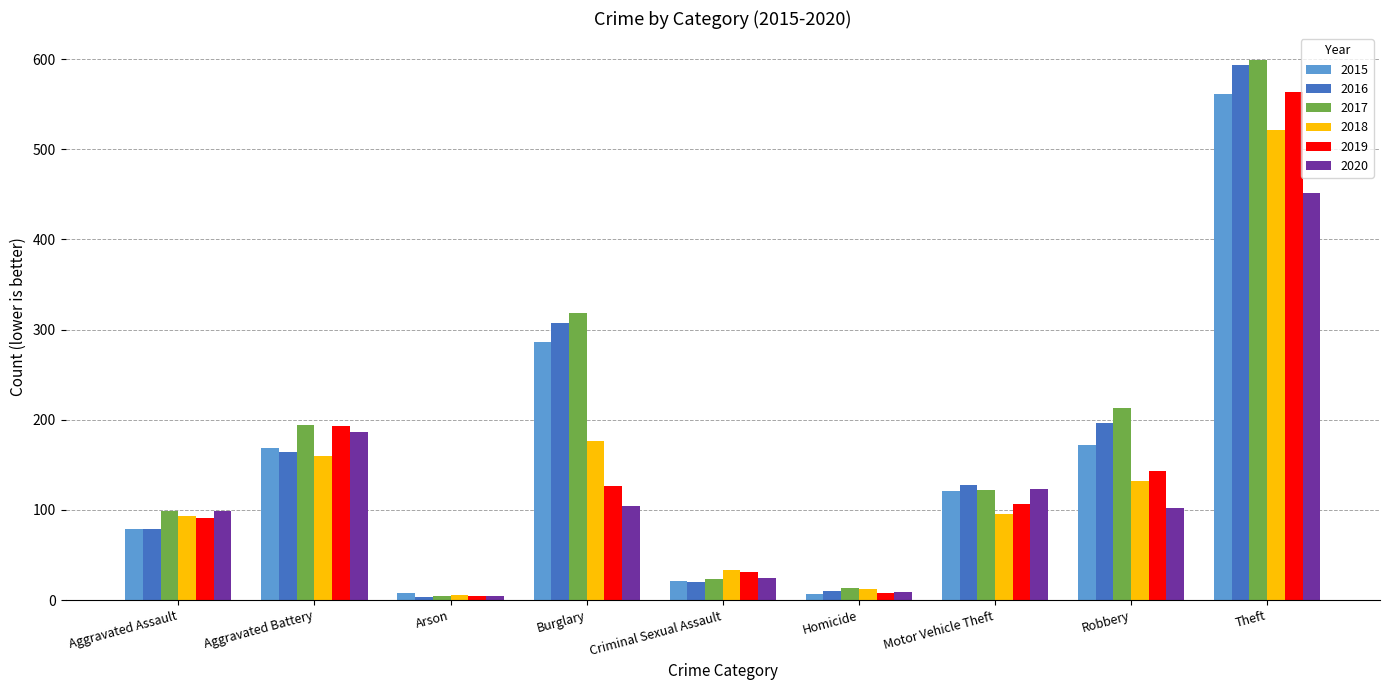

What are all the series names shown in the legend?

2015, 2016, 2017, 2018, 2019, 2020